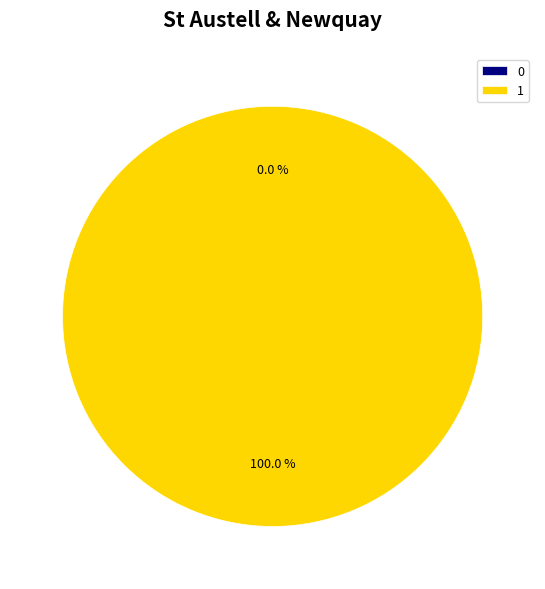

Does any single category account for the majority?

Yes